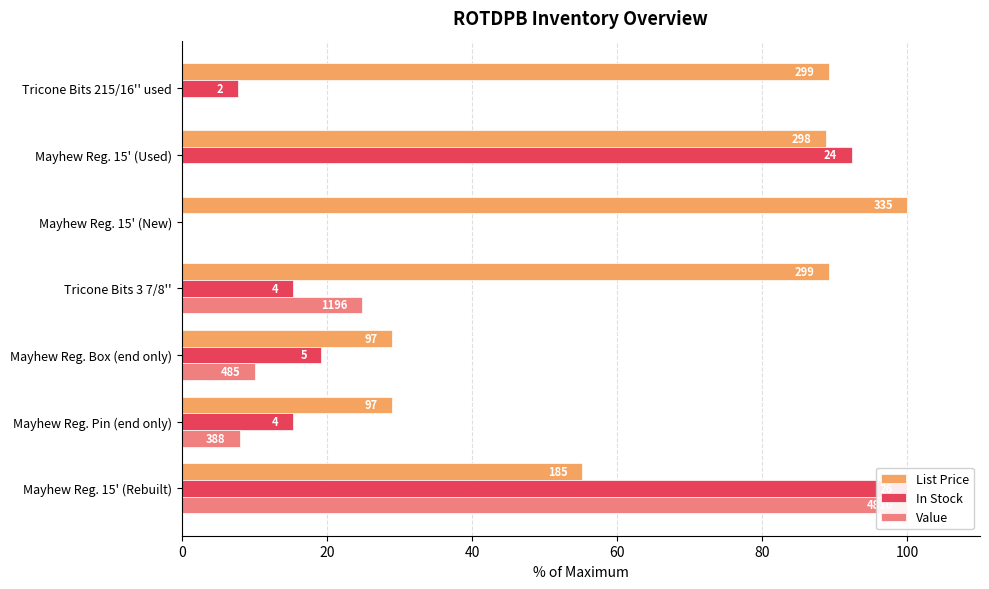

What is the difference between the highest and lowest values at Mayhew Reg. Box (end only)?

18.9